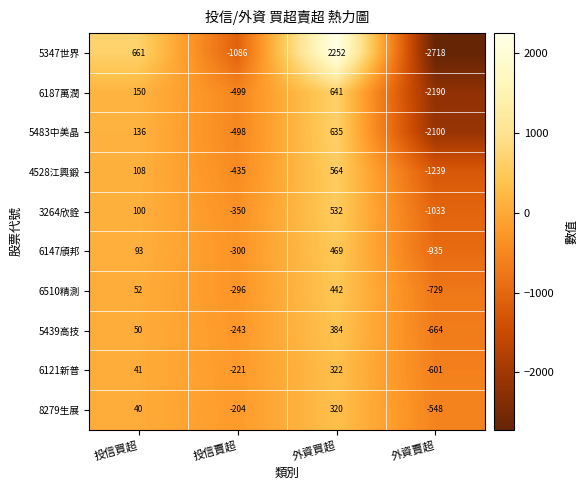

At 投信賣超, list the series in order from smallest to largest.

5347世界, 6187萬潤, 5483中美晶, 4528江興鍛, 3264欣銓, 6147頎邦, 6510精測, 5439高技, 6121新普, 8279生展